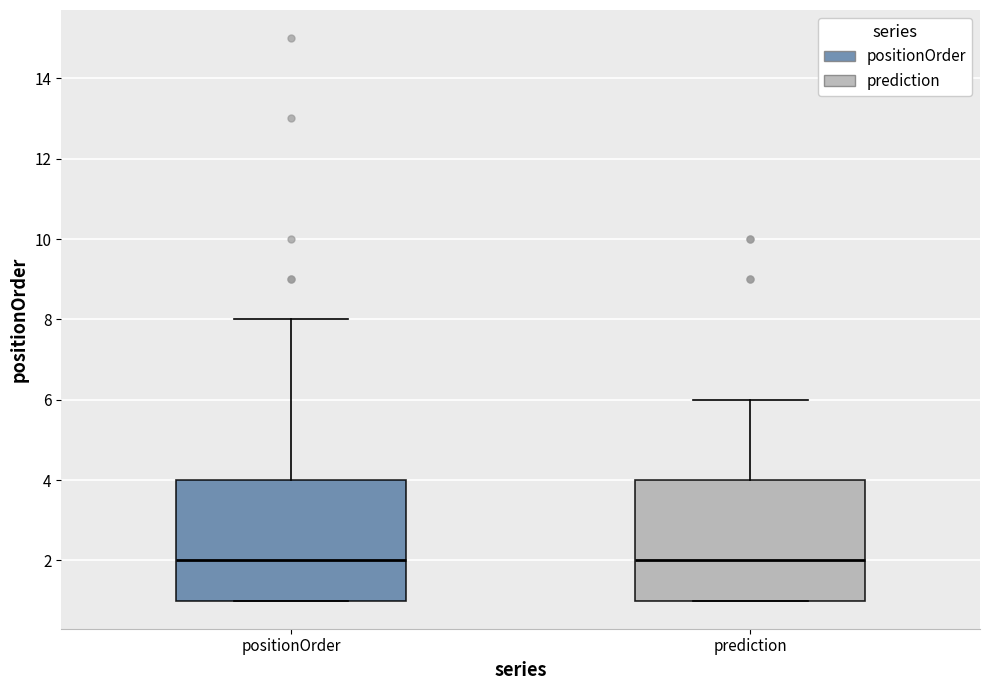

Reading left to right, transcribe this box plot: for each box, give where its median line is, the range the box spans, and where its two whiskers end, as read against the y-axis. The values are not printed on the chart, so give them approximately, as read against the axis.

positionOrder: median 2, box 1 to 4, whiskers 1 to 8
prediction: median 2, box 1 to 4, whiskers 1 to 6